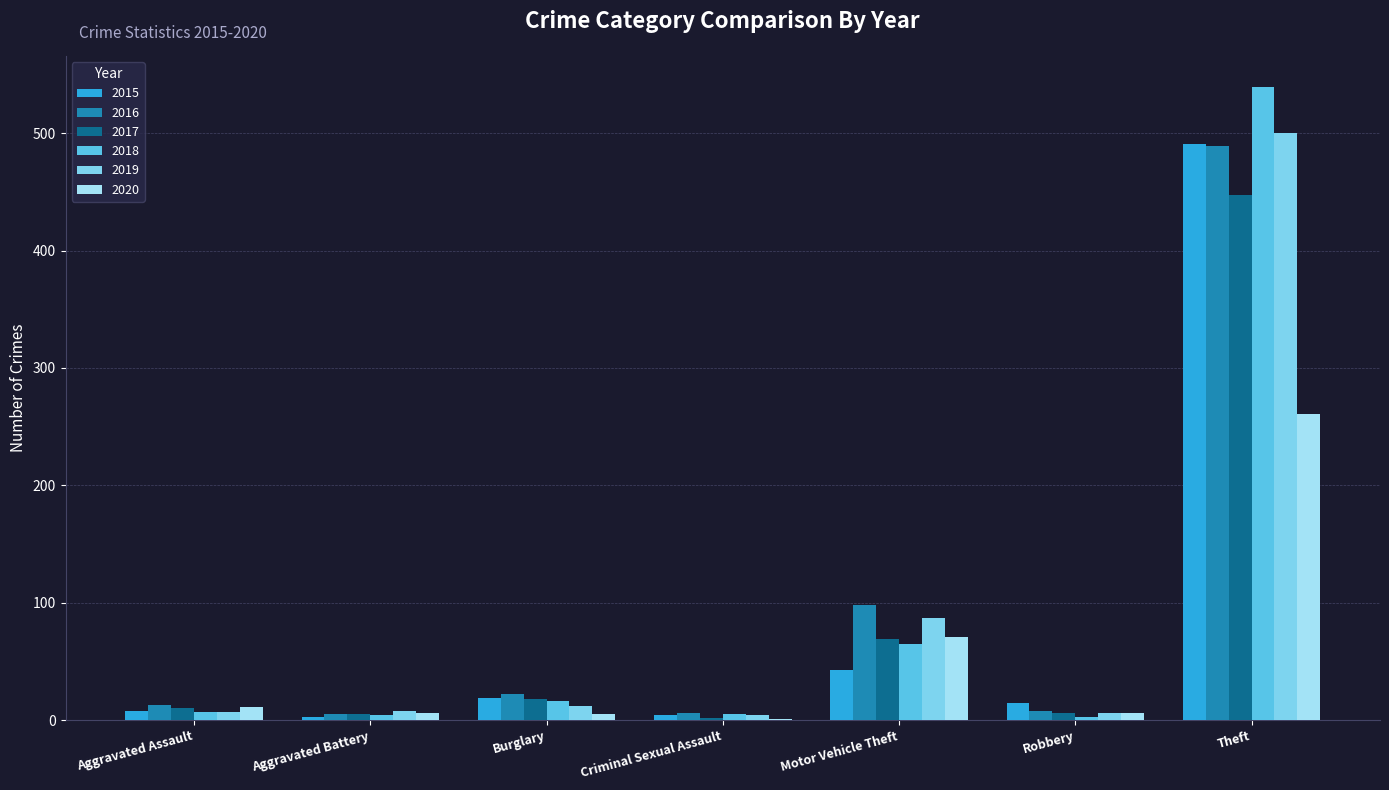

What is the sum of all 2017 values?

557